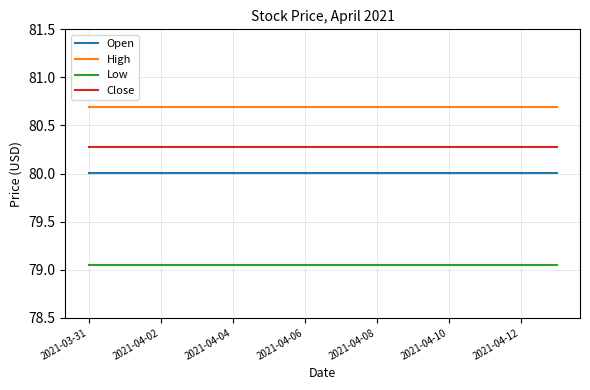

List the series in order of their peak value, lowest first.

Low, Open, Close, High